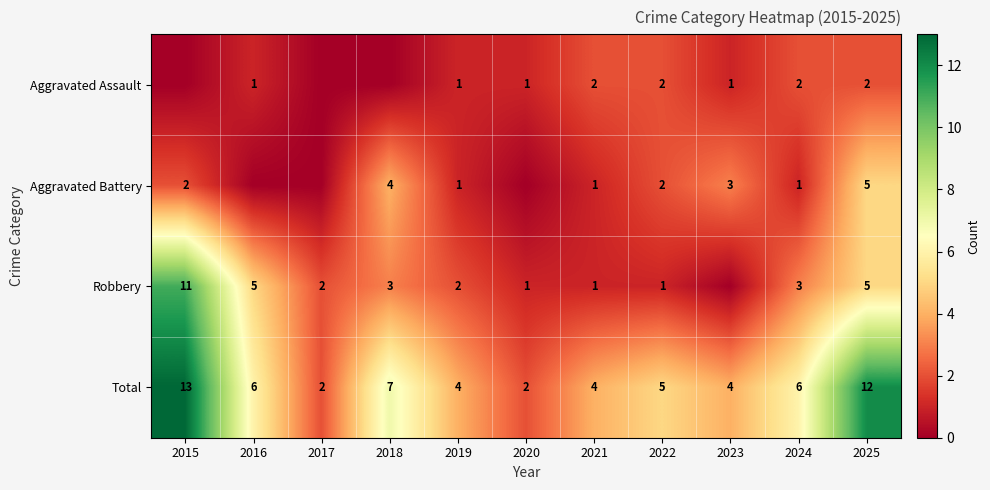

Is the value of Robbery at 2018 greater than the value of Total at 2015?

No